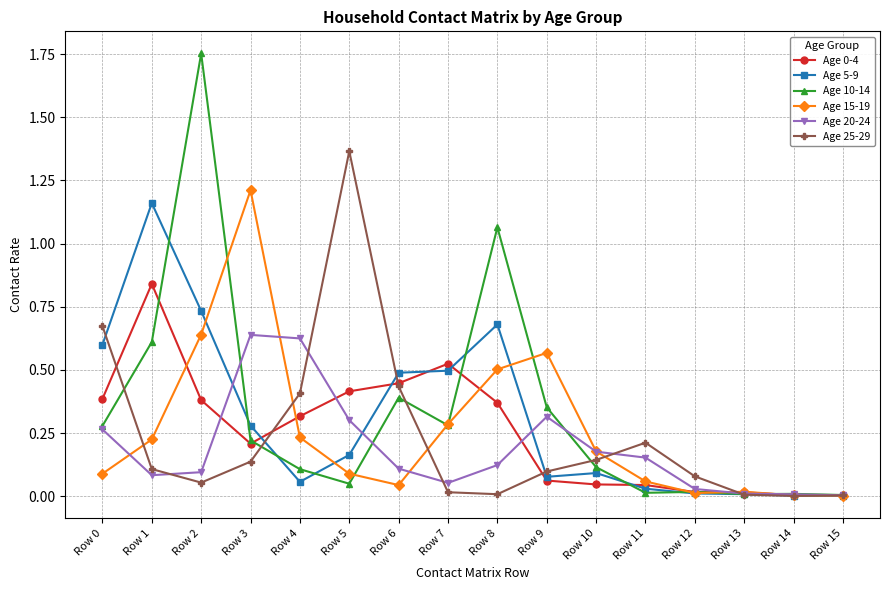

The Age 20-24 series shows 0.2 at Row 8. True or false?

False